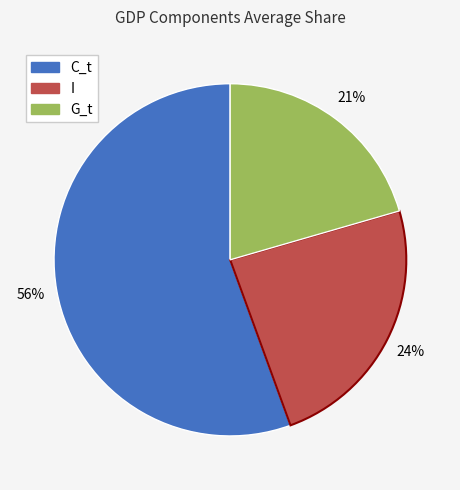

What is the ratio of the value at C_t to the value at I?

2.3